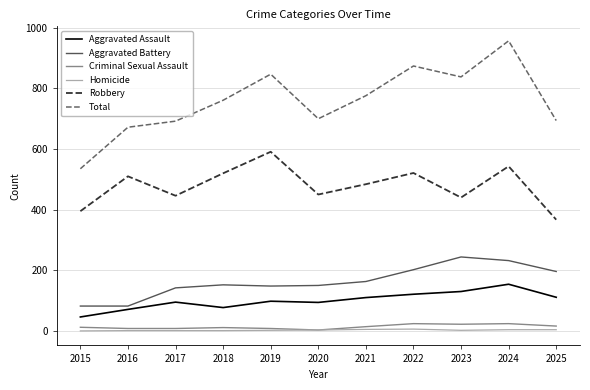

Is the value of Total at 2018 greater than the value of Aggravated Assault at 2021?

Yes